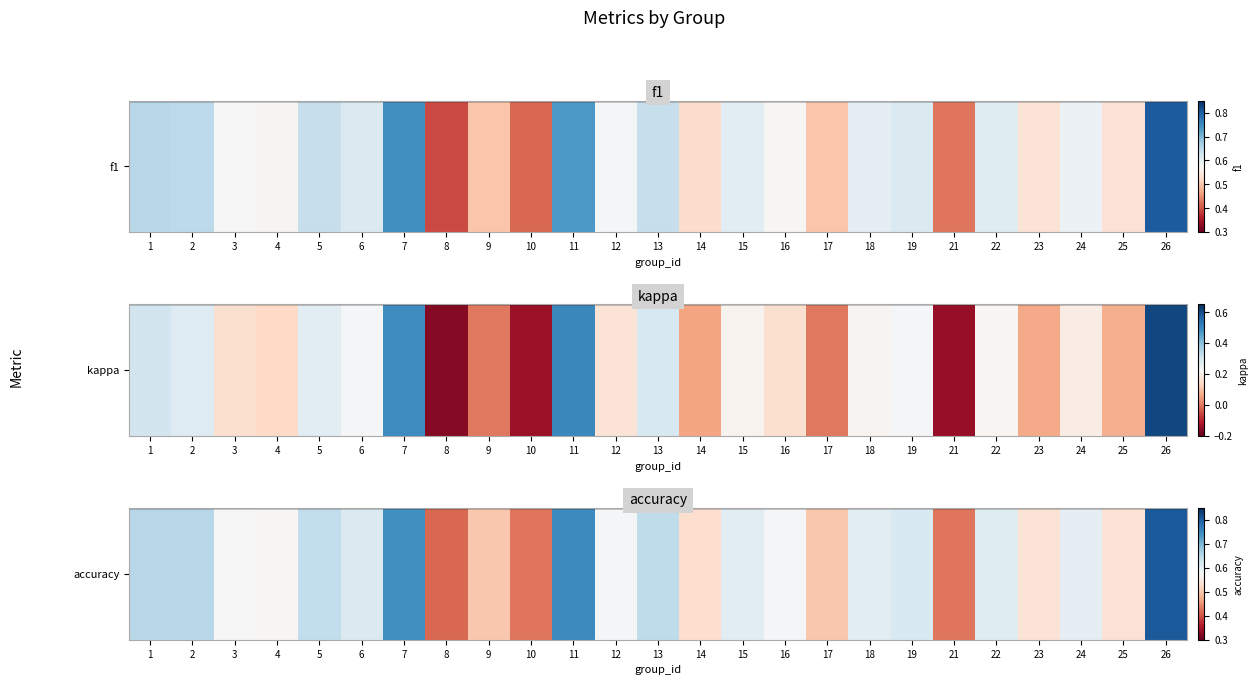

What is the difference between the second highest and second lowest values?

0.3